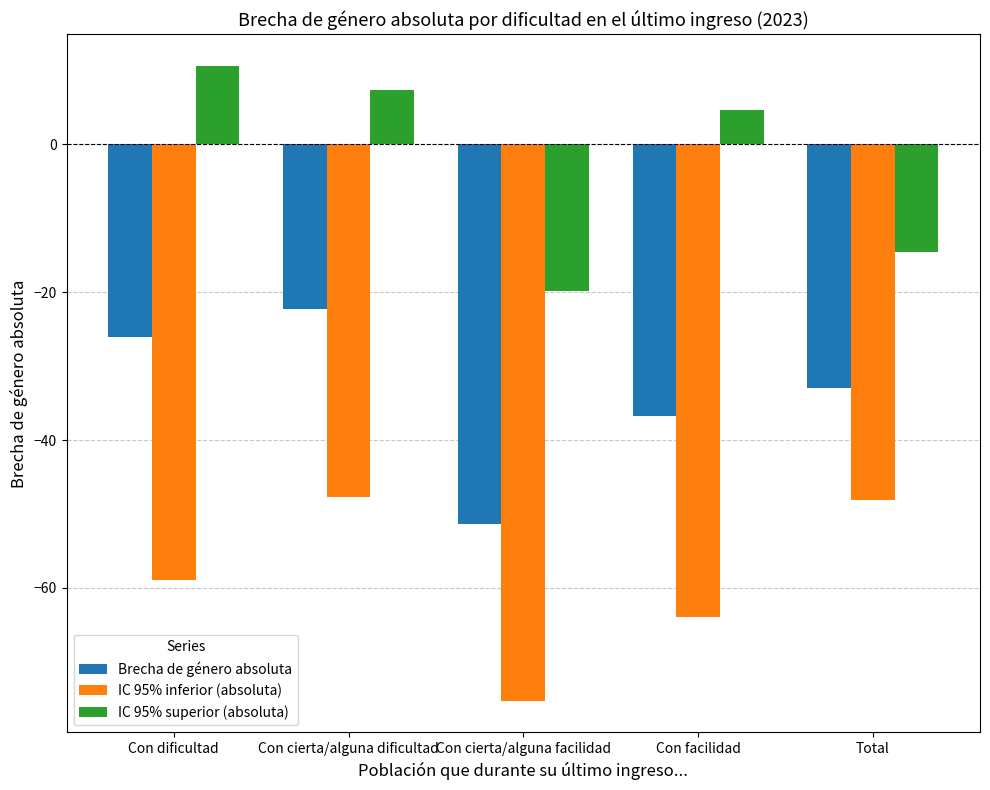

Which series has the largest range (max minus min)?

IC 95% superior (absoluta)